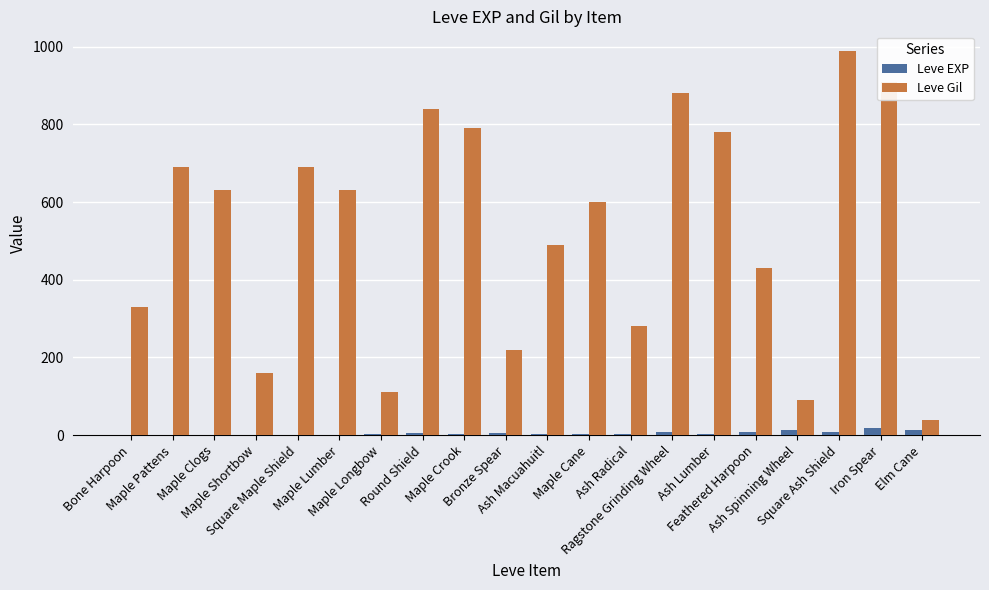

What is the approximate value of Leve Gil at Elm Cane, to the nearest 50?

50